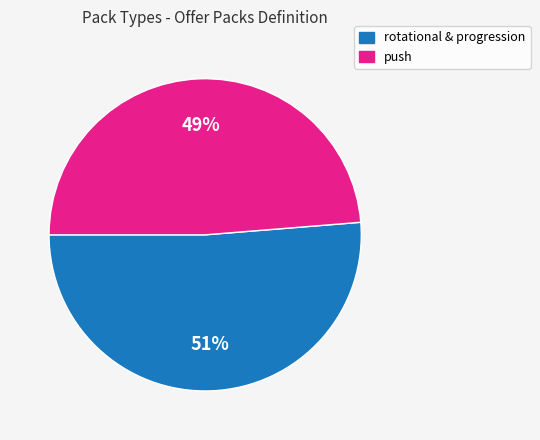

What is the largest slice in the pie chart?

rotational & progression